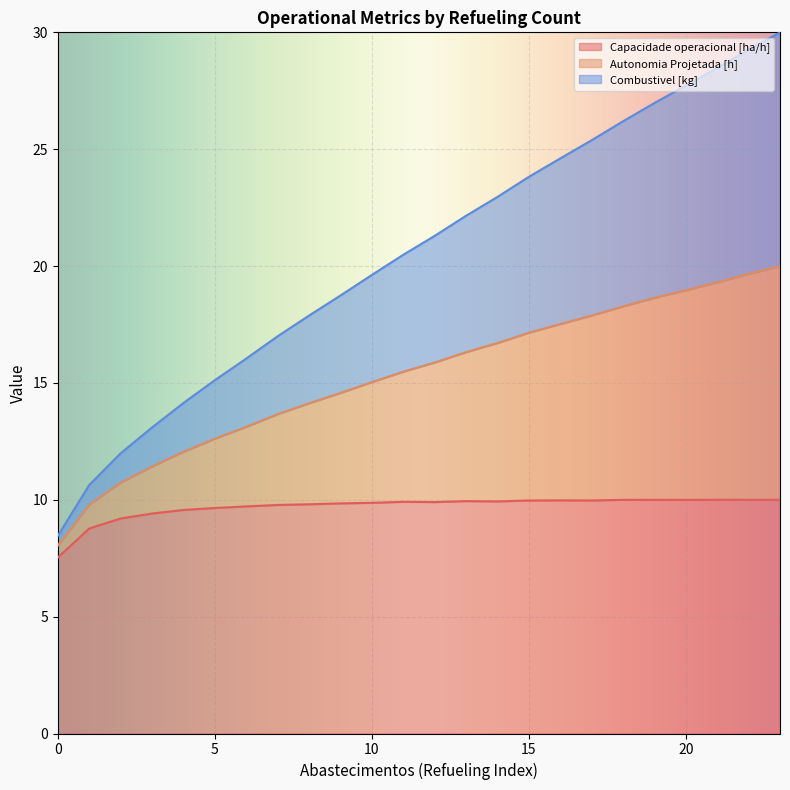

What is the total value across all series at 16?

52.1